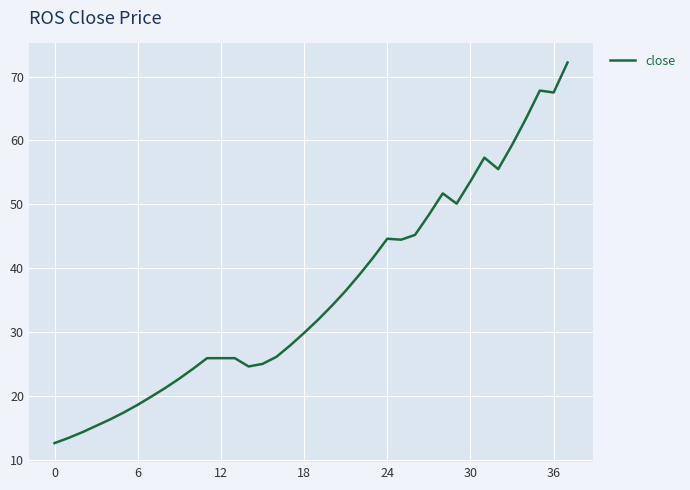

What is the difference between the maximum and minimum values?

59.6